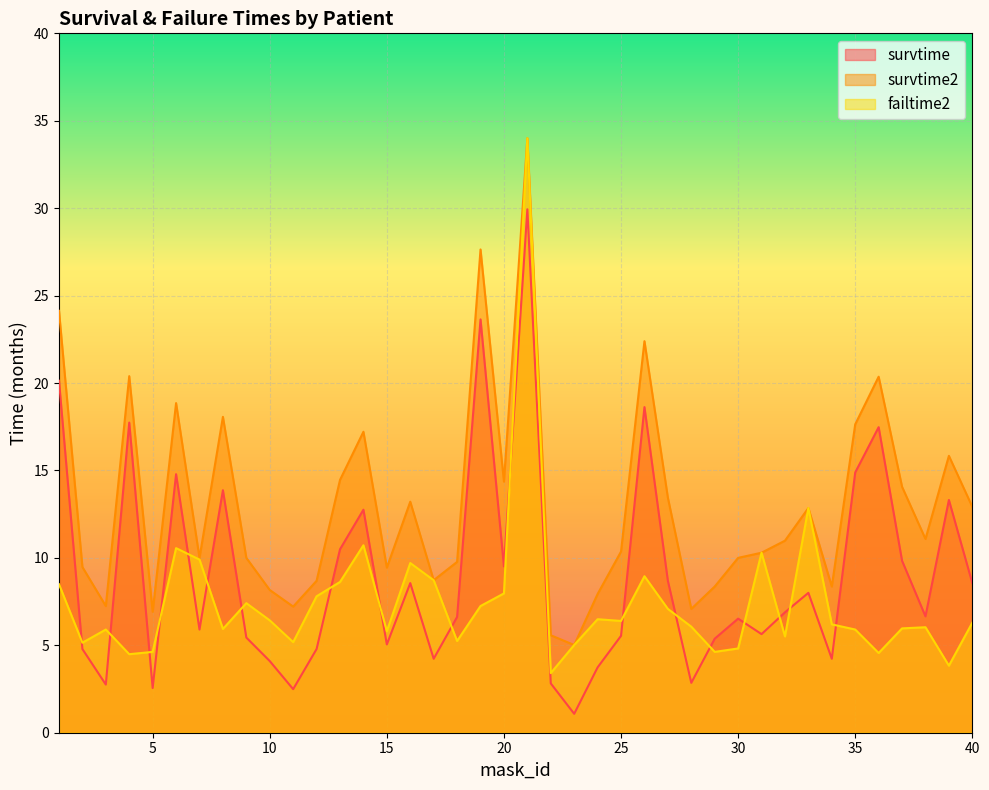

What is the maximum value for failtime2?

34.0